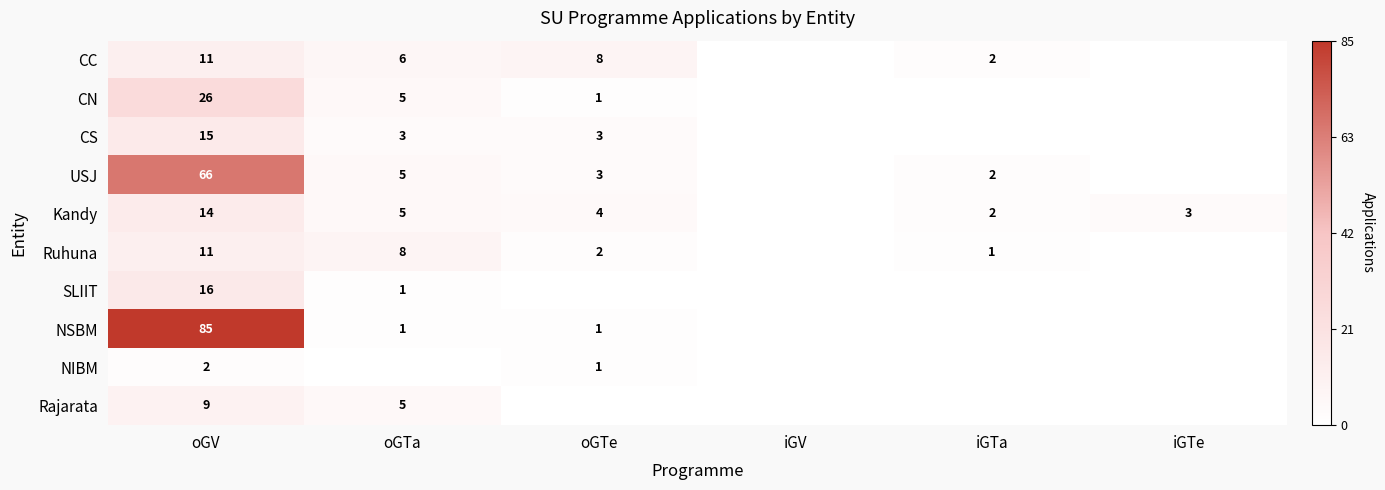

Is it true that Kandy equals 2 at oGTa?

False